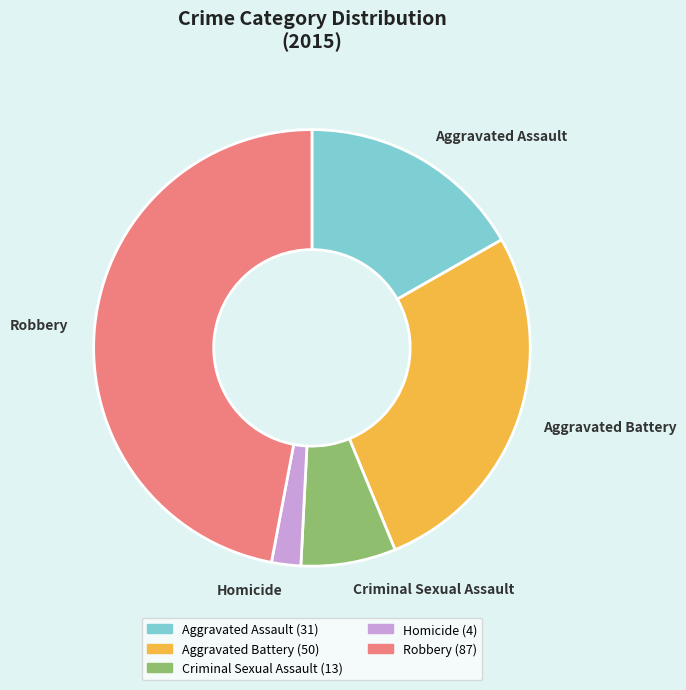

Combined, do Aggravated Assault and Robbery account for over 50%?

Yes